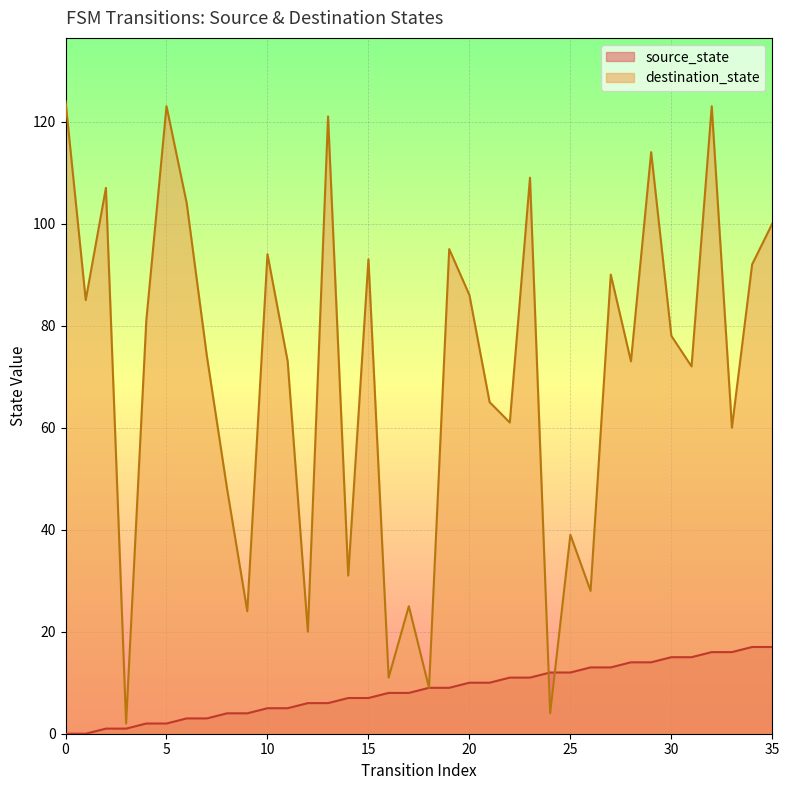

At 5, list the series in order from smallest to largest.

source_state, destination_state